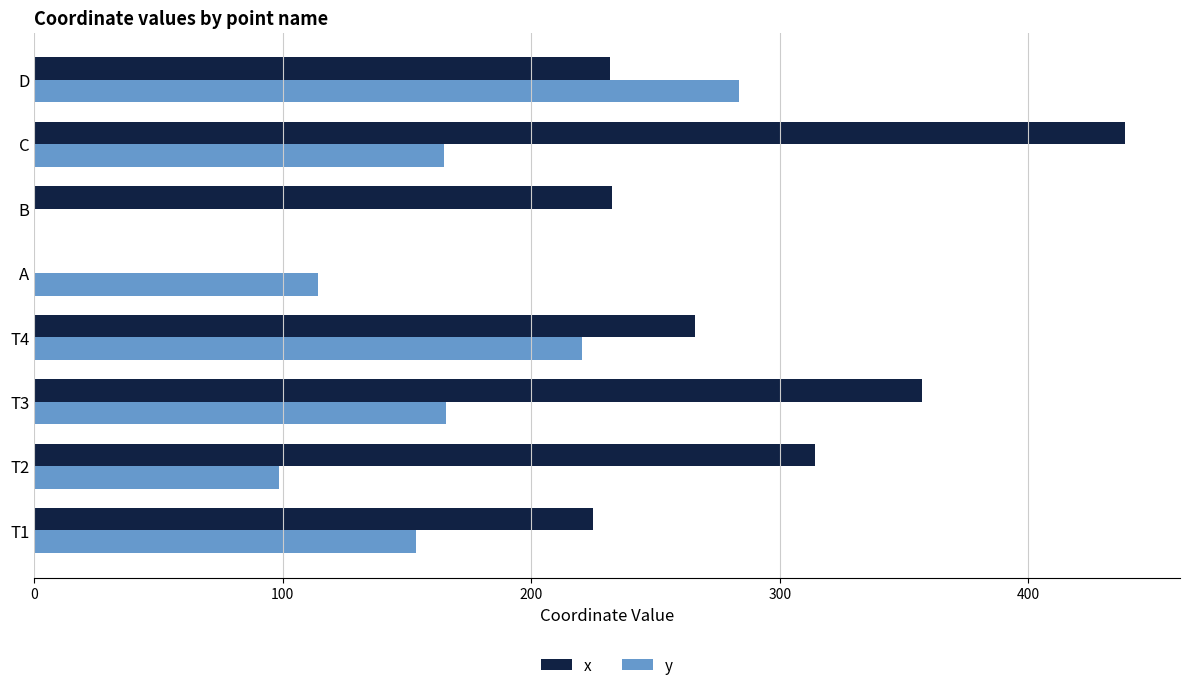

Is it true that y equals 419.2 at D?

False